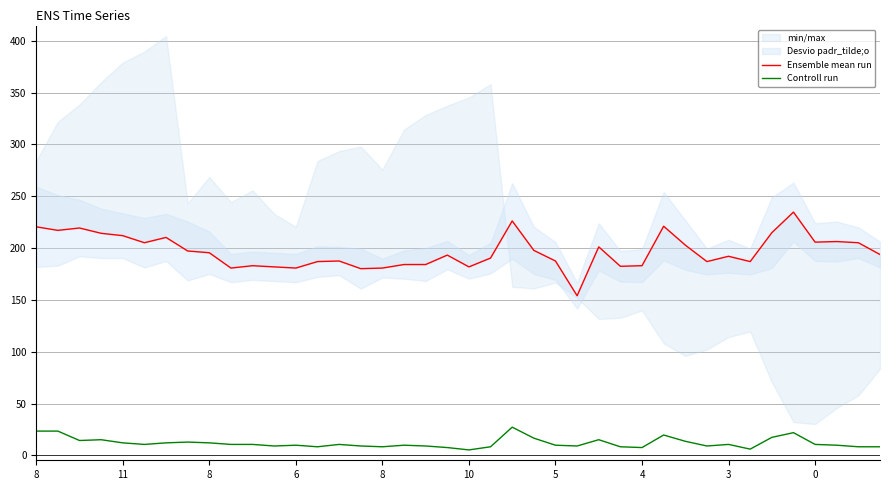

Count the number of categories in the chart.

40